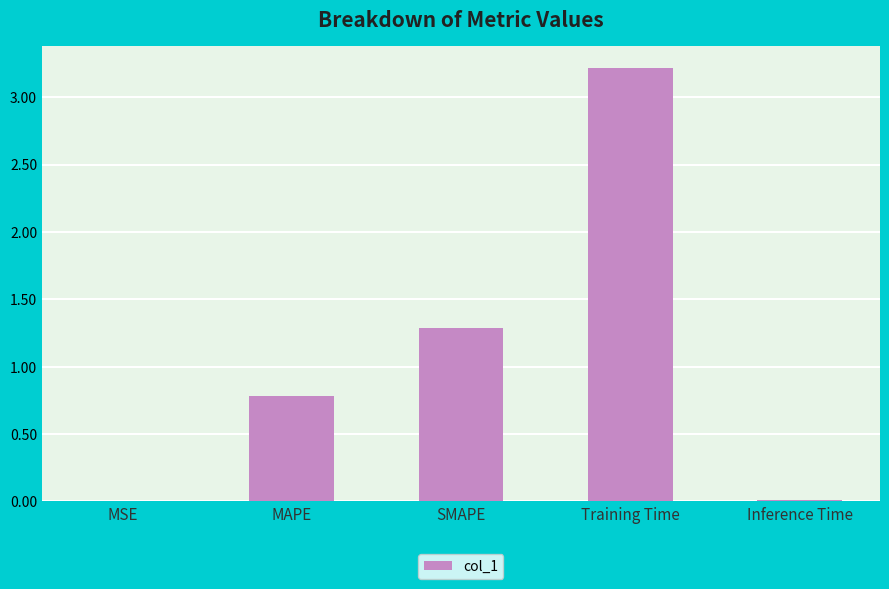

What is the sum of the values at MAPE and SMAPE?

2.1